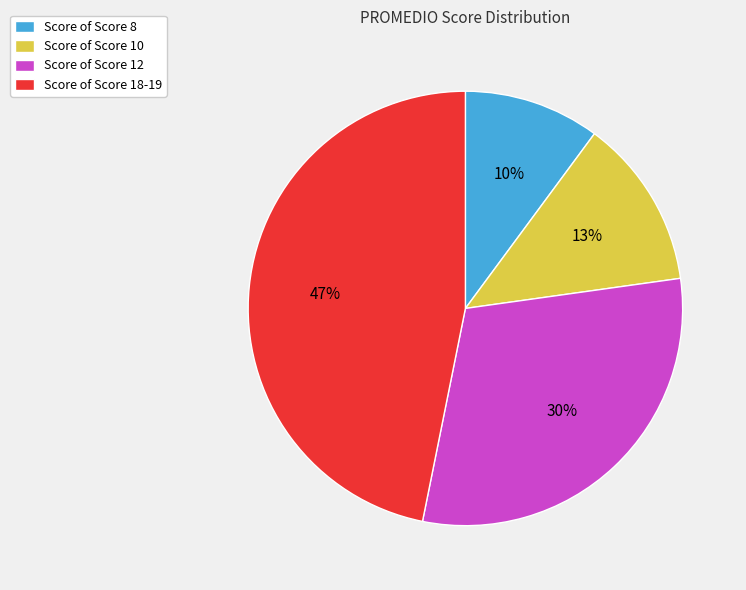

Combined, do Score of Score 8 and Score of Score 18-19 account for over 50%?

Yes